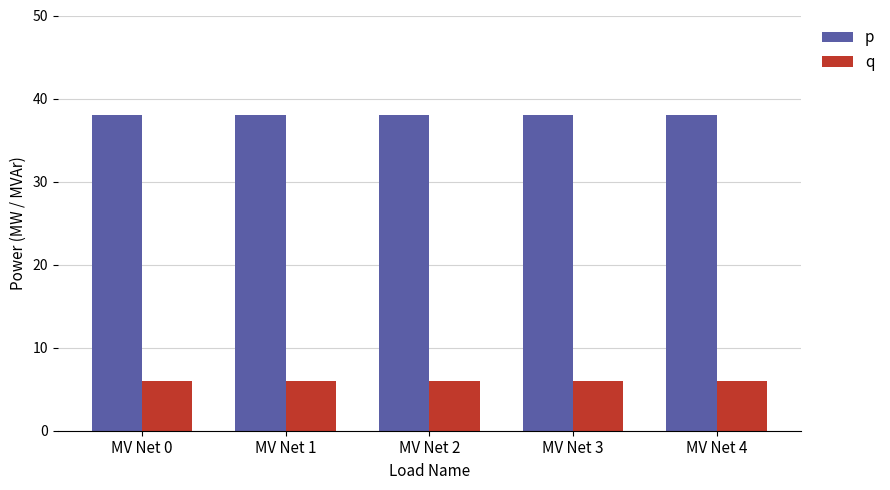

Reading left to right, what are all the values shown in this chart?

p: 38	38	38	38	38
q: 6	6	6	6	6